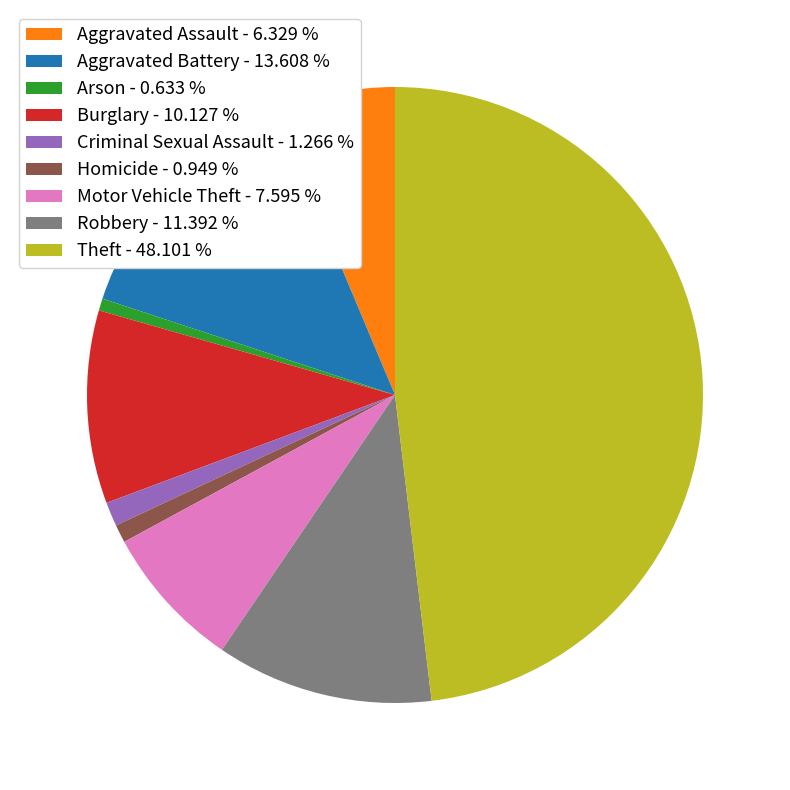

Does Homicide - 0.949 % represent more than half of the total?

No